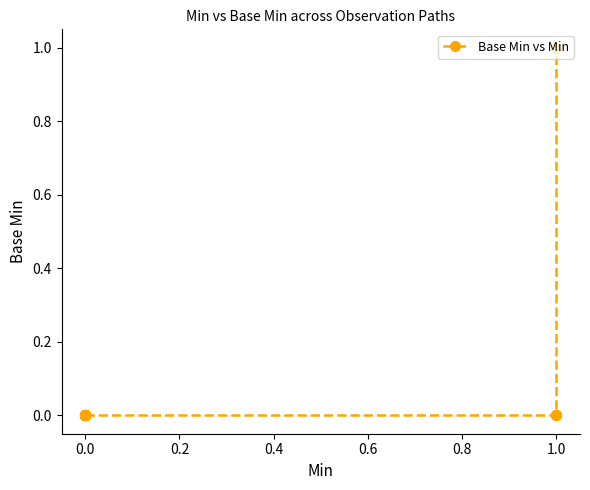

What is the greatest value displayed?

1